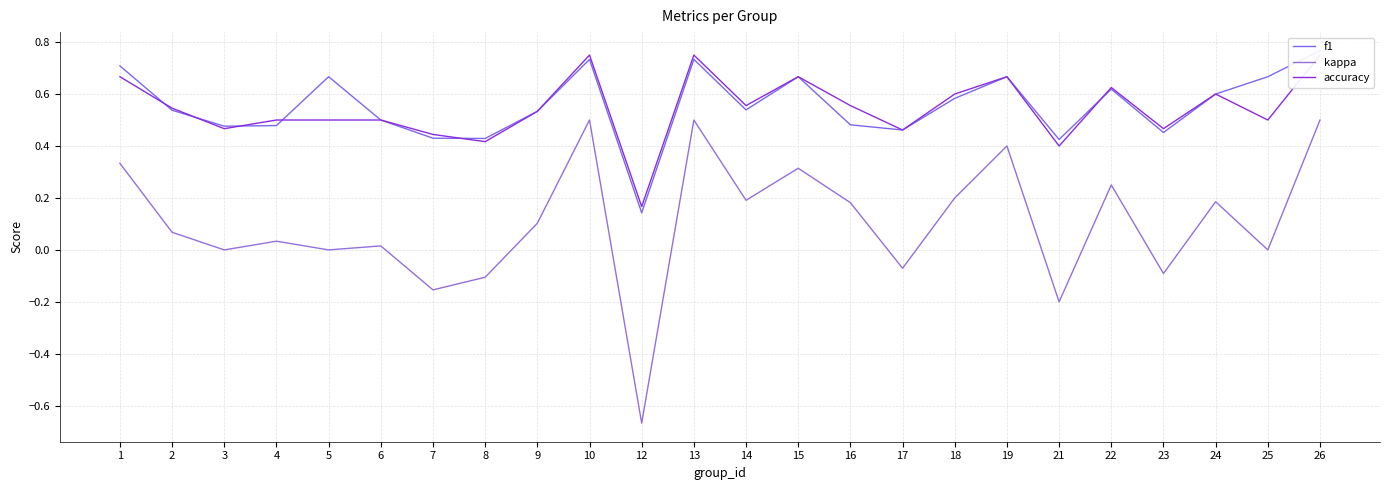

Is this an area chart (filled region under the line)?

No